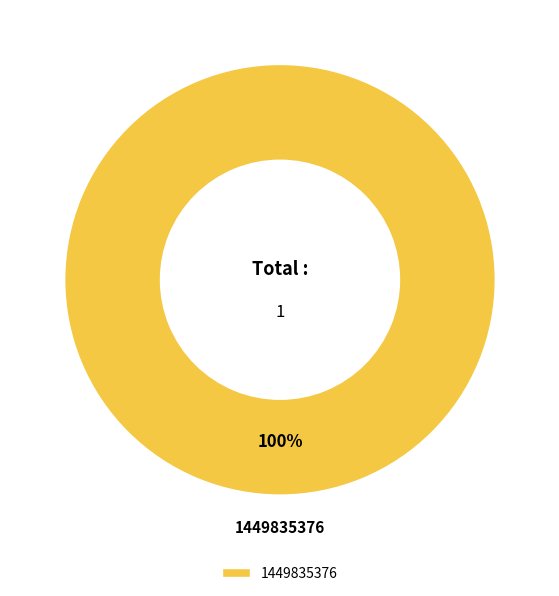

Is there any slice that represents more than half of the pie?

Yes